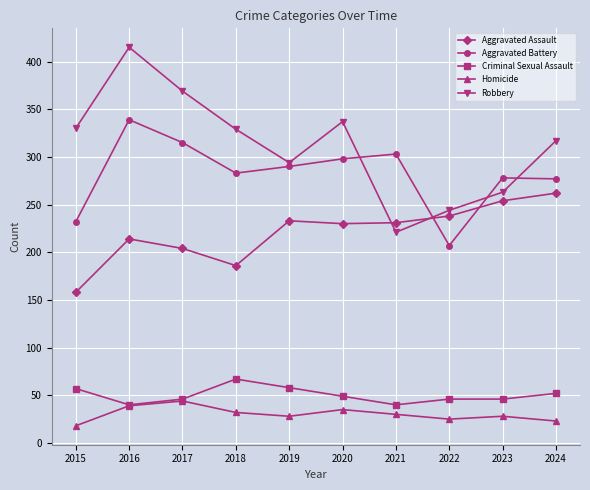

The value of Criminal Sexual Assault at 2020 is 78. True or false?

False